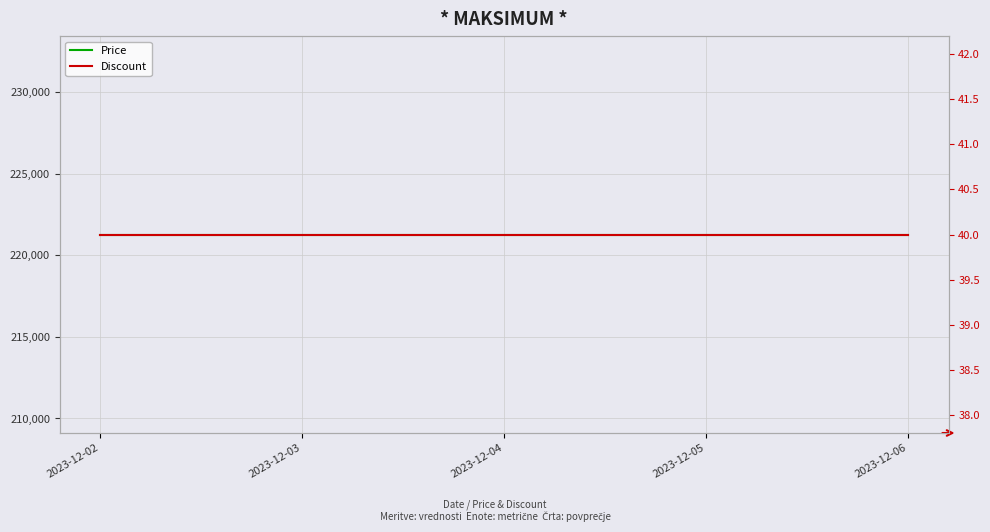

Reading left to right, what are all the values shown in this chart?

Price: 221280	221280	221280	221280	221280
Discount: 40	40	40	40	40